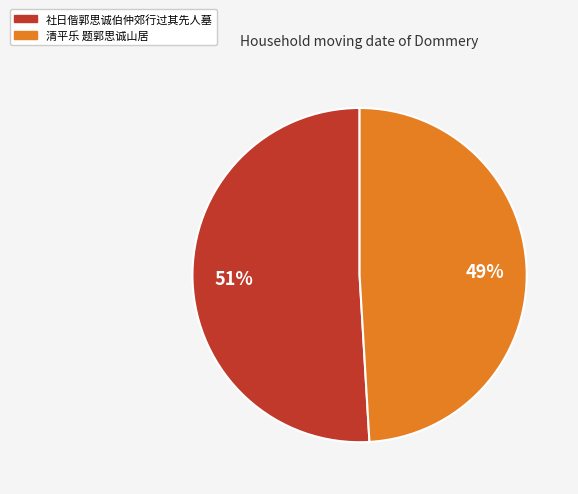

Rank the categories by value from lowest to highest.

清平乐 题郭思诚山居, 社日偕郭思诚伯仲郊行过其先人墓